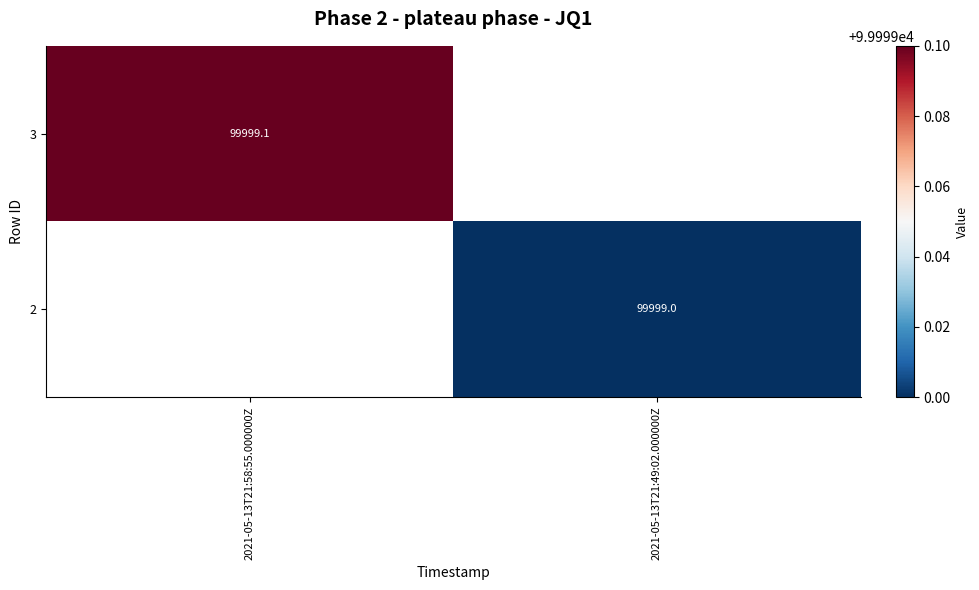

Is it true that 2 equals 174829.1 at 2021-05-13T21:49:02.000000Z?

False